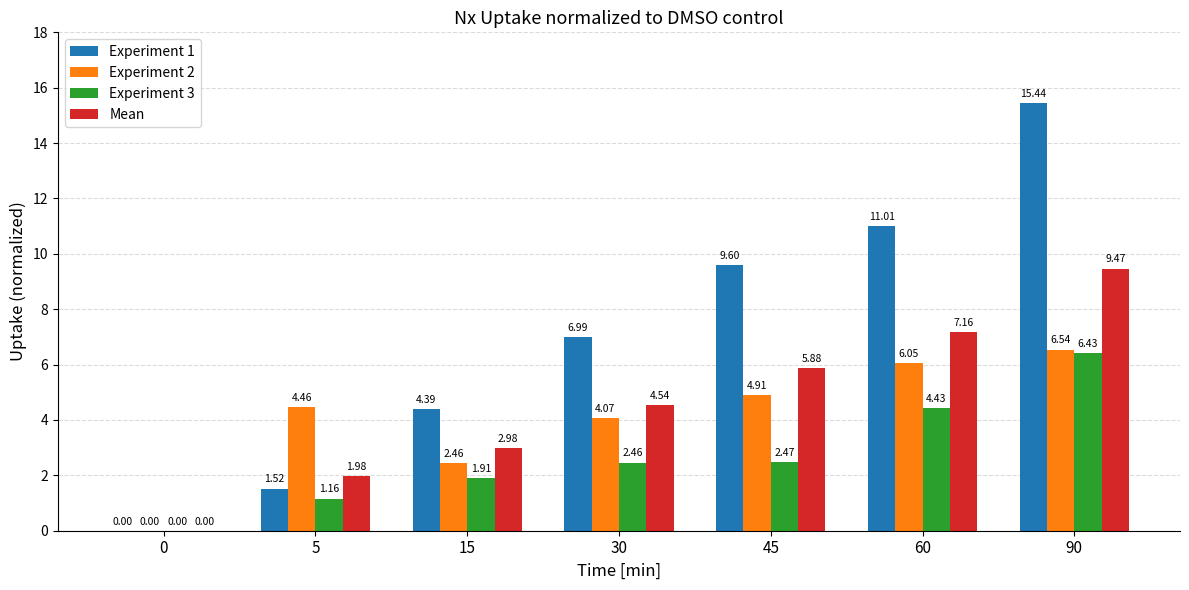

What is the total value across all series at 90?

37.9